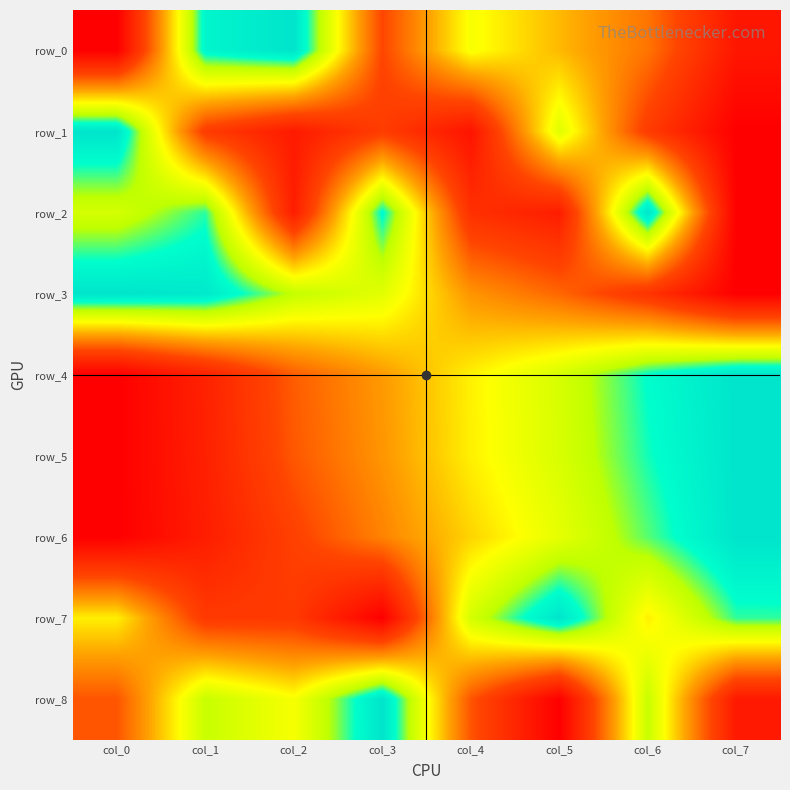

How many data points in row_2 are above 0?

7